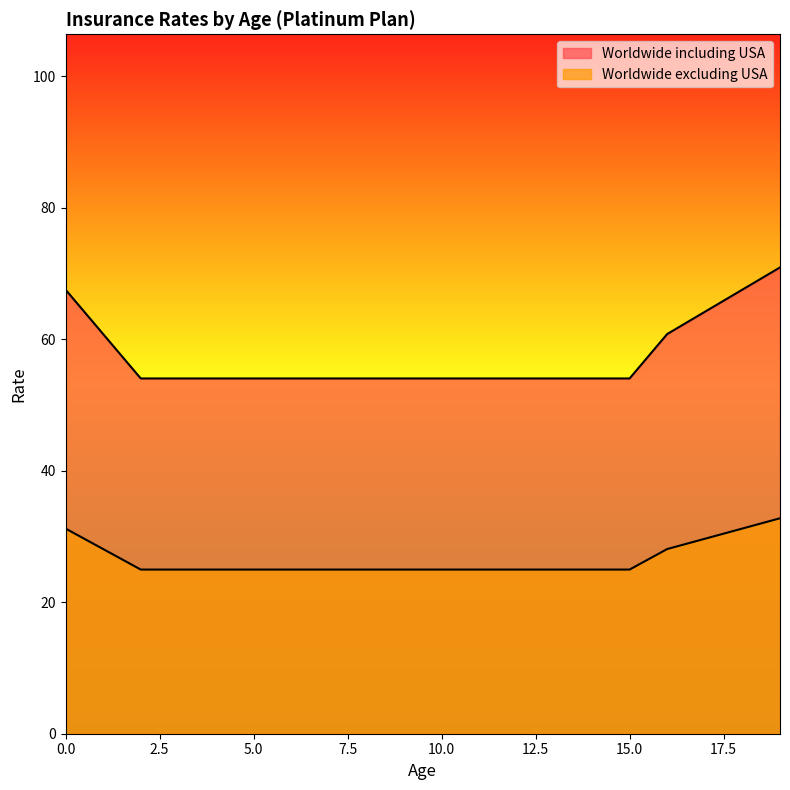

Reading left to right, extract all data points from this chart.

Worldwide including USA: 0=67.5	1=60.8	2=54.0	3=54.0	4=54.0	5=54.0	6=54.0	7=54.0	8=54.0	9=54.0	10=54.0	11=54.0	12=54.0	13=54.0	14=54.0	15=54.0	16=60.8	17=64.2	18=67.5	19=70.9
Worldwide excluding USA: 0=31.2	1=28.1	2=25.0	3=25.0	4=25.0	5=25.0	6=25.0	7=25.0	8=25.0	9=25.0	10=25.0	11=25.0	12=25.0	13=25.0	14=25.0	15=25.0	16=28.1	17=29.6	18=31.2	19=32.8